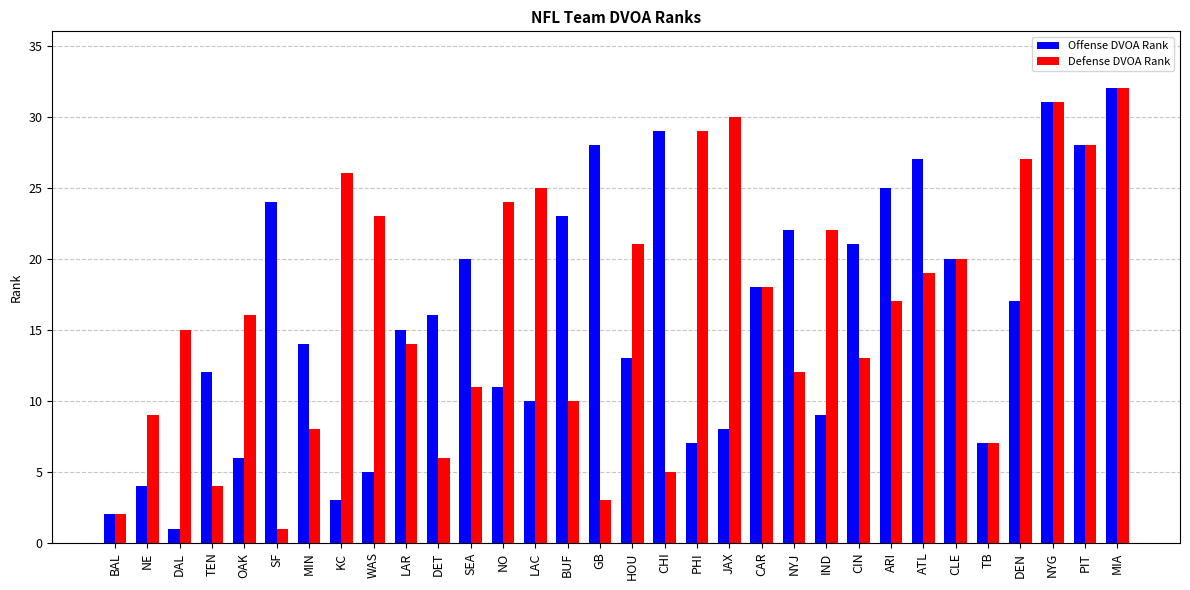

How many distinct data groups are displayed?

2